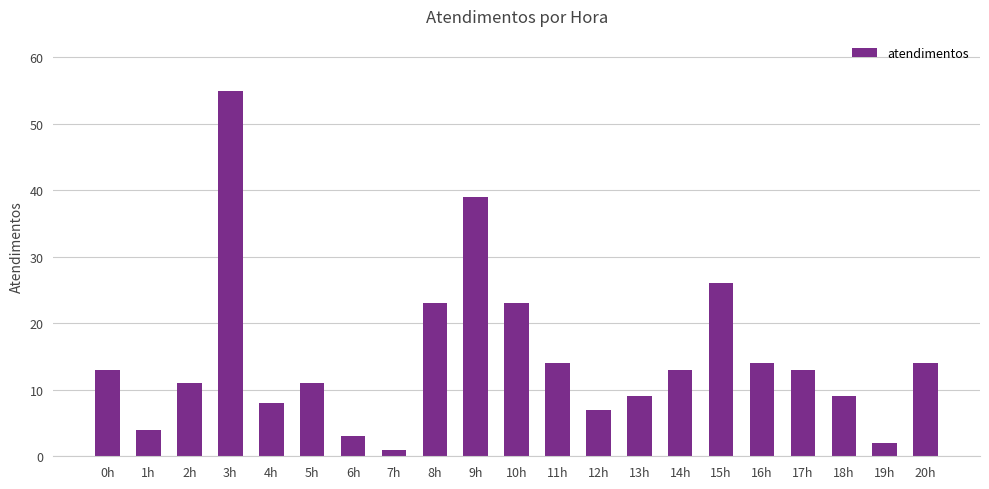

What is the change in value from 5h to 10h?

+12